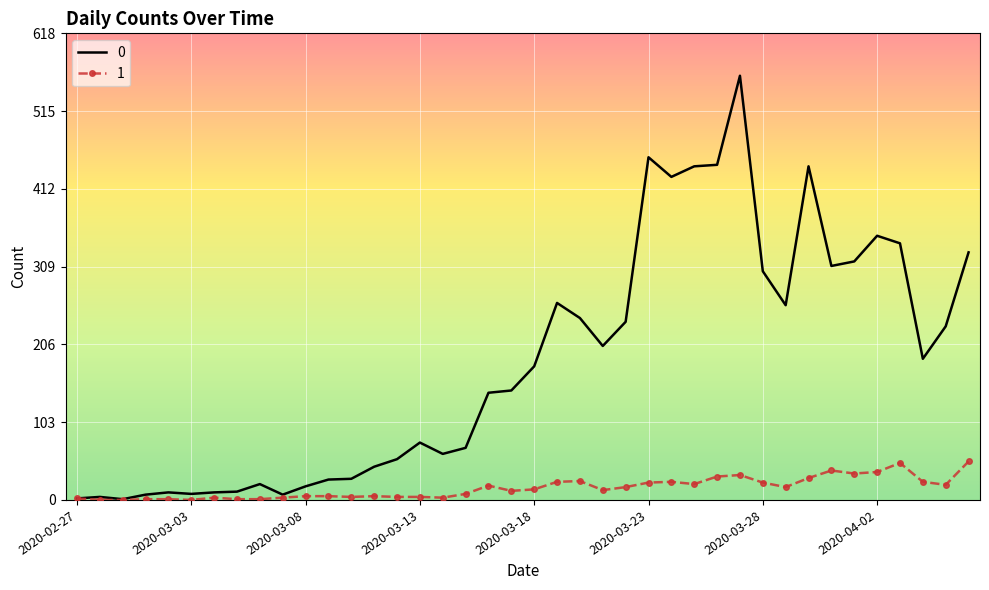

Rank the series by their average value, from lowest to highest.

1, 0